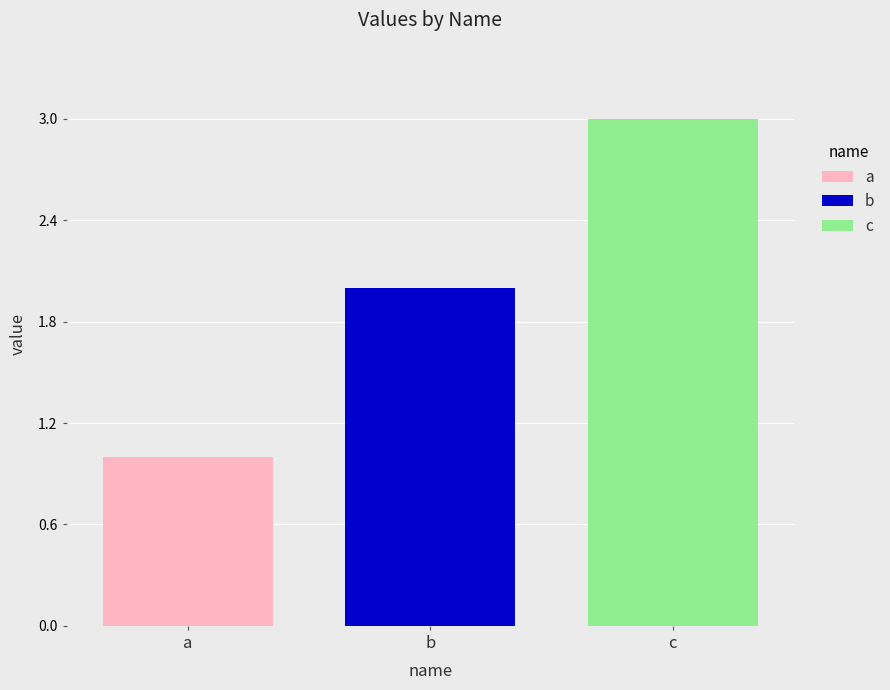

Does the chart contain stacked bars?

No